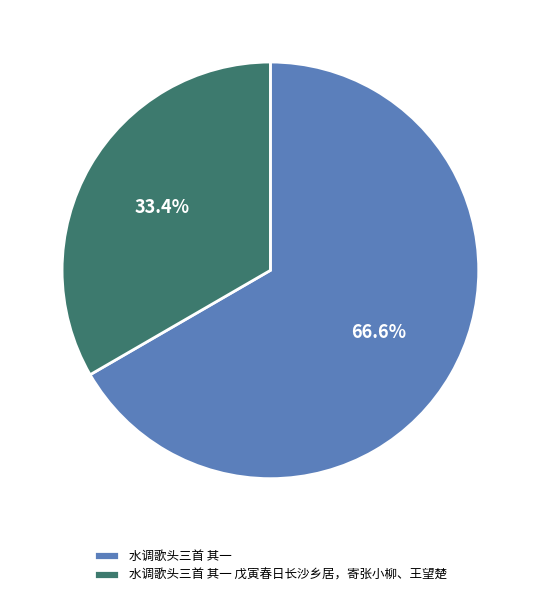

What is the smallest slice in the pie chart?

水调歌头三首 其一 戊寅春日长沙乡居，寄张小柳、王望楚